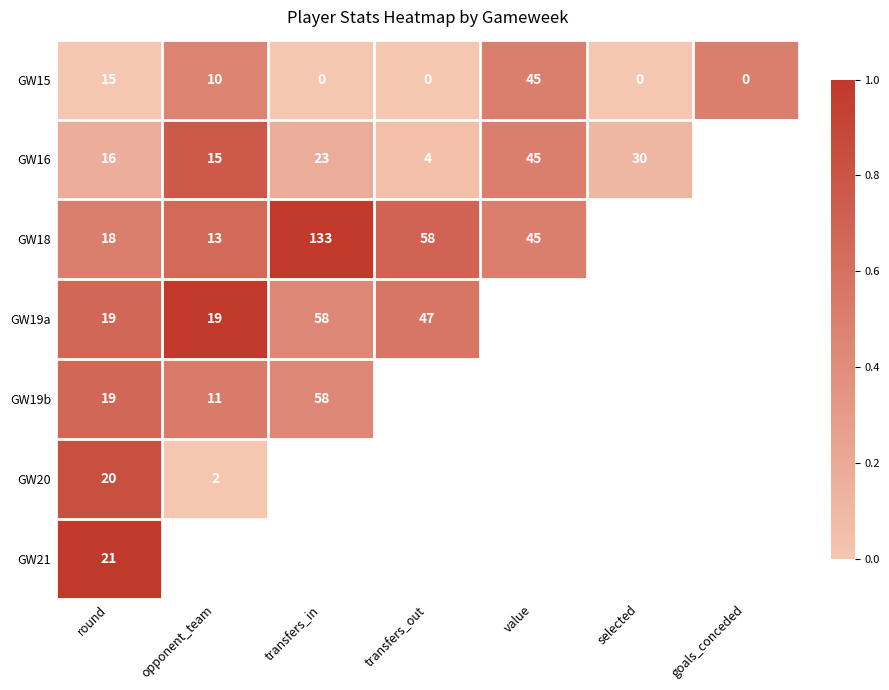

The GW19b series shows 0.4 at transfers_in. True or false?

True